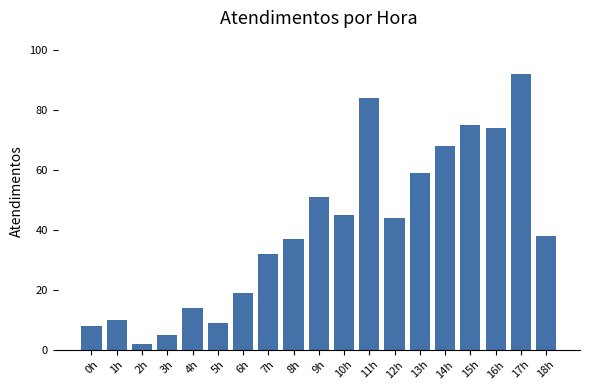

How many categories are shown in the chart?

19